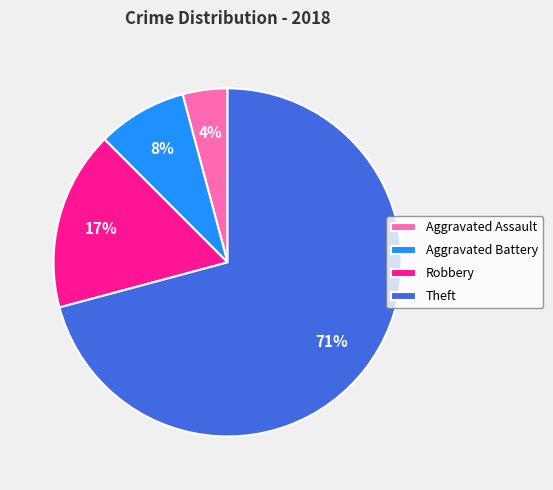

Do Theft and Robbery together represent more than half of the pie?

Yes